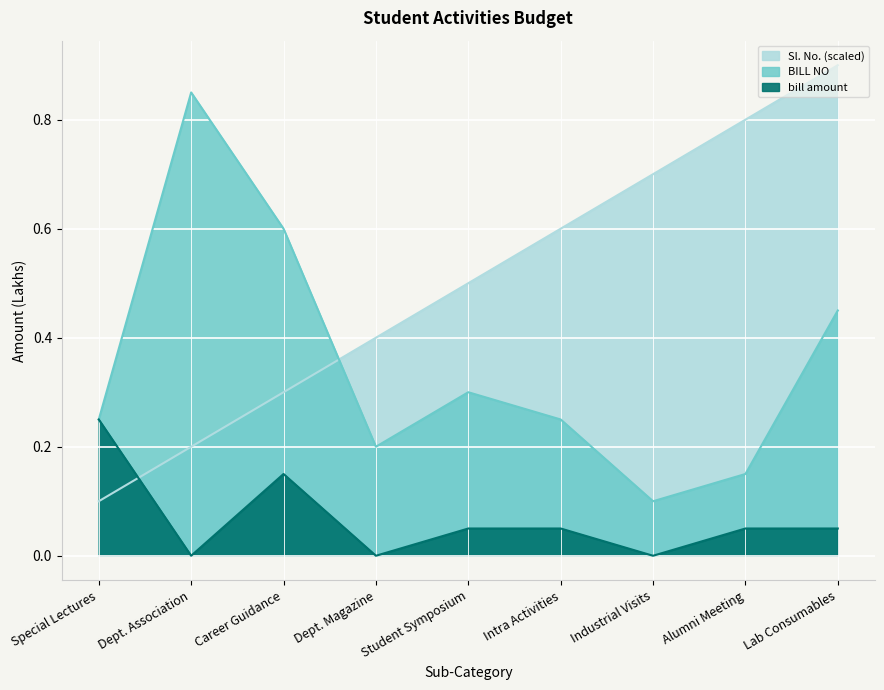

True or false: Sl. No. has more than 0 points higher than both neighbors.

False